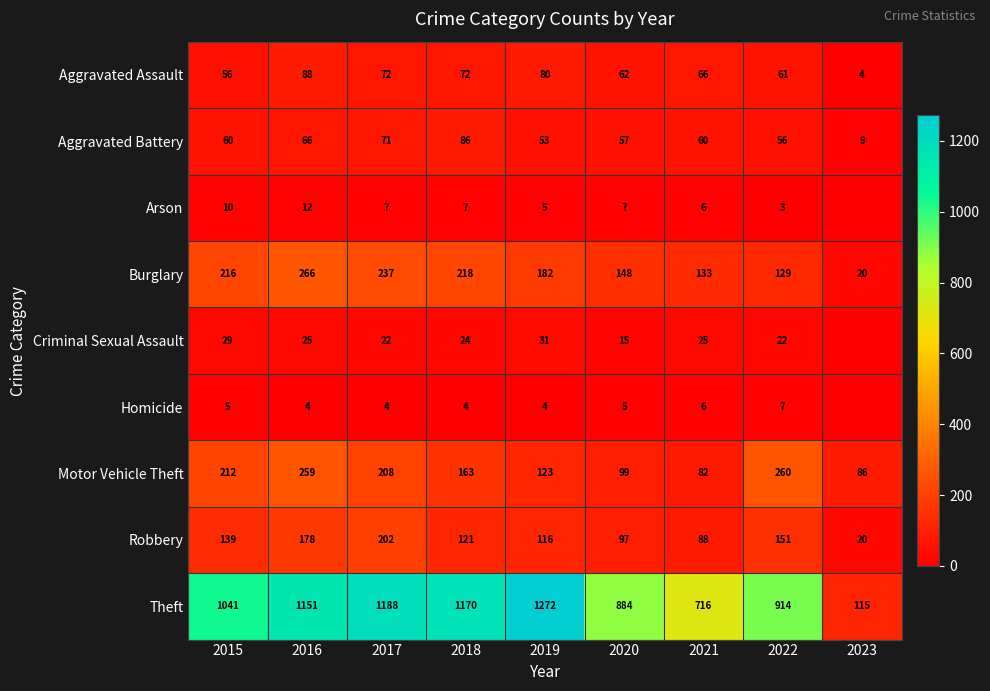

At which label does Motor Vehicle Theft first exceed 163?

2015